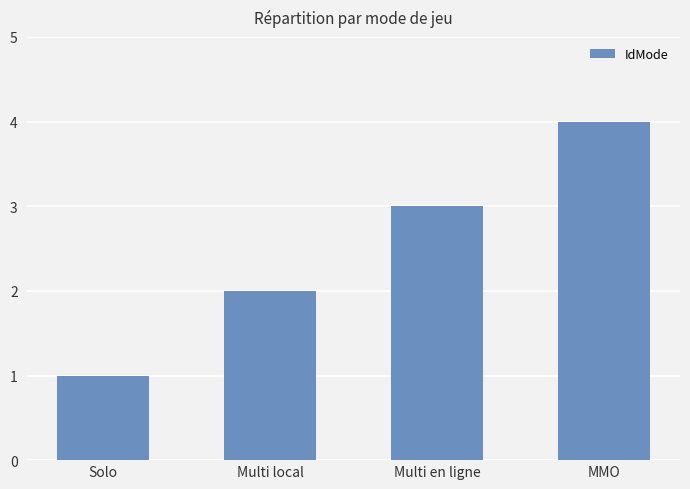

Rank the categories by value from highest to lowest.

MMO, Multi en ligne, Multi local, Solo